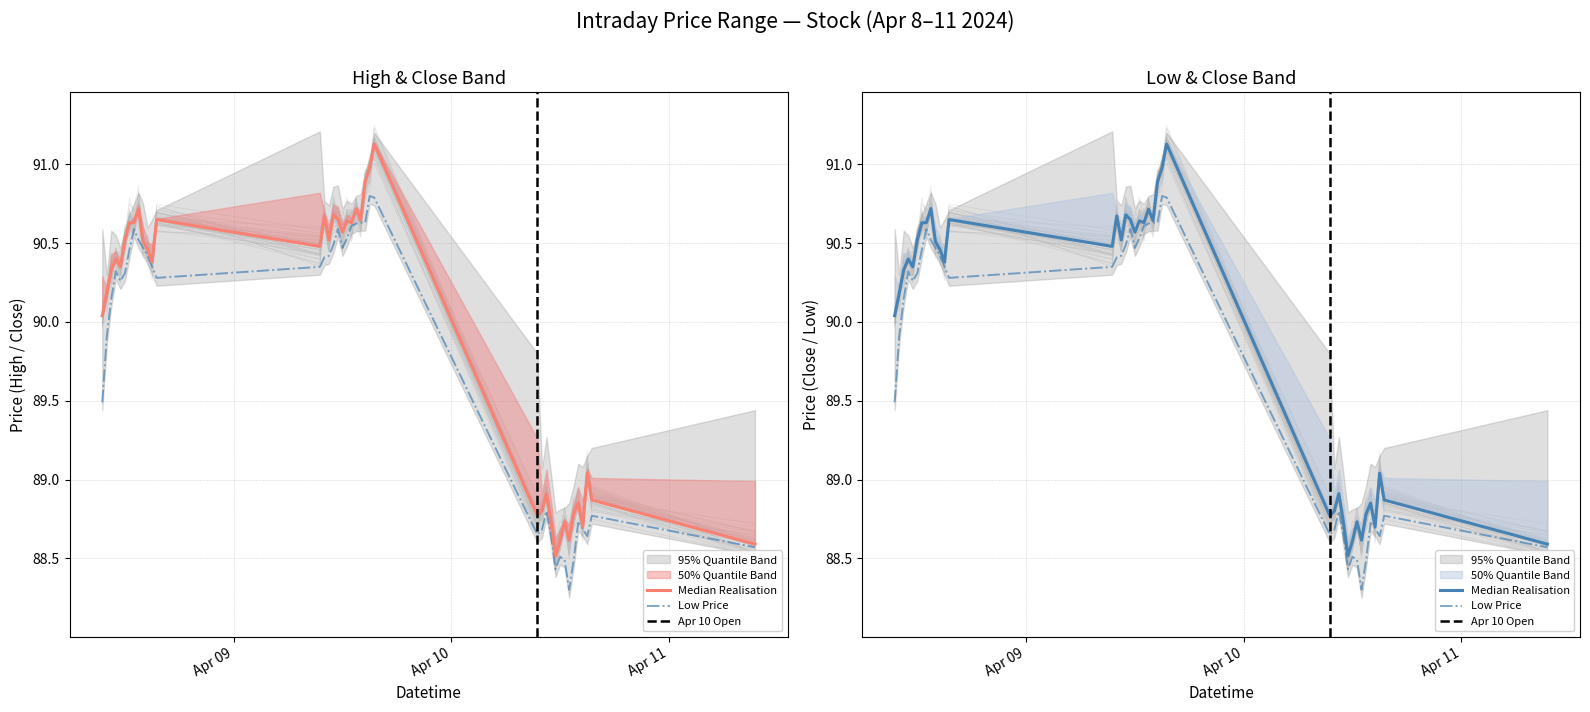

How many lines are shown in the chart?

2